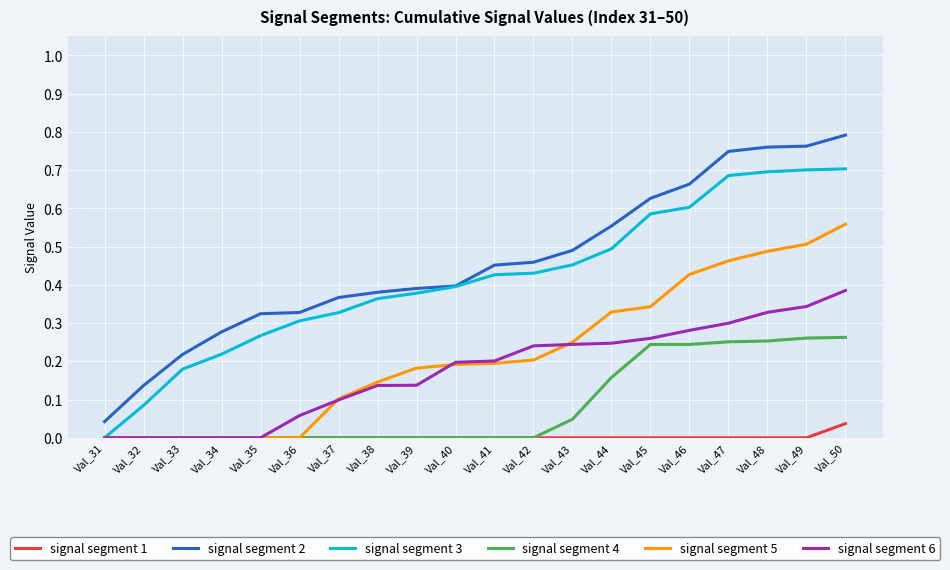

Which series has the largest total across all categories?

signal segment 2